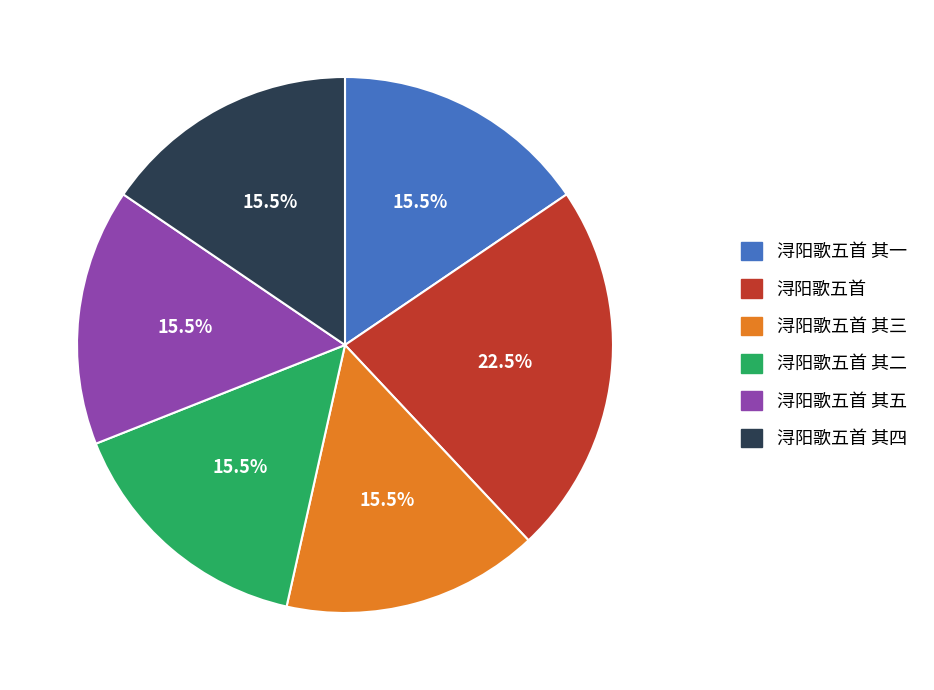

Approximately how many times larger is the value at 浔阳歌五首 其五 compared to 浔阳歌五首 其四?

1.0